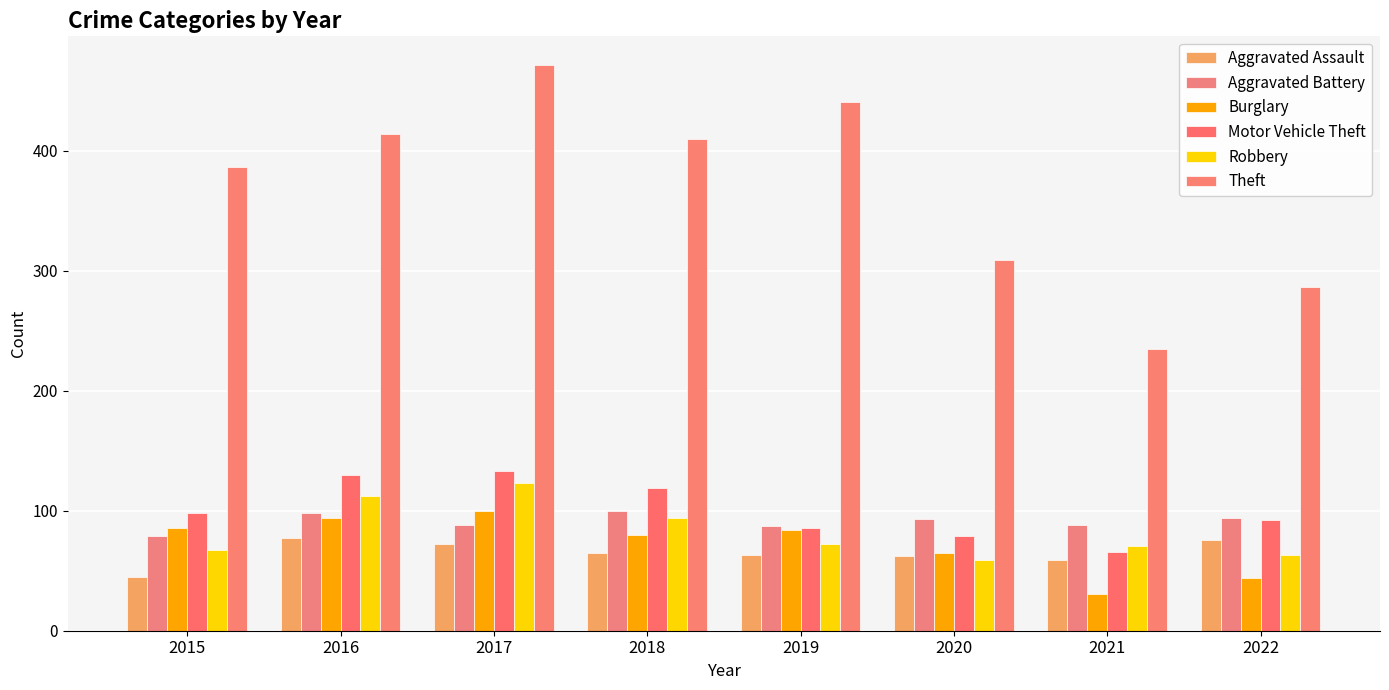

Reading right to left, extract all data points from this chart.

Aggravated Assault: 2022=76	2021=59	2020=62	2019=63	2018=65	2017=72	2016=77	2015=45
Aggravated Battery: 2022=94	2021=88	2020=93	2019=87	2018=100	2017=88	2016=98	2015=79
Burglary: 2022=44	2021=31	2020=65	2019=84	2018=80	2017=100	2016=94	2015=86
Motor Vehicle Theft: 2022=92	2021=66	2020=79	2019=86	2018=119	2017=133	2016=130	2015=98
Robbery: 2022=63	2021=71	2020=59	2019=72	2018=94	2017=123	2016=112	2015=67
Theft: 2022=287	2021=235	2020=309	2019=441	2018=410	2017=472	2016=414	2015=387